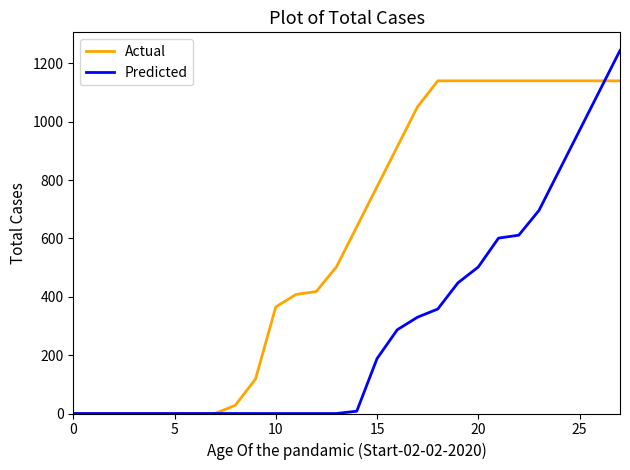

Which series has the largest total across all categories?

Actual